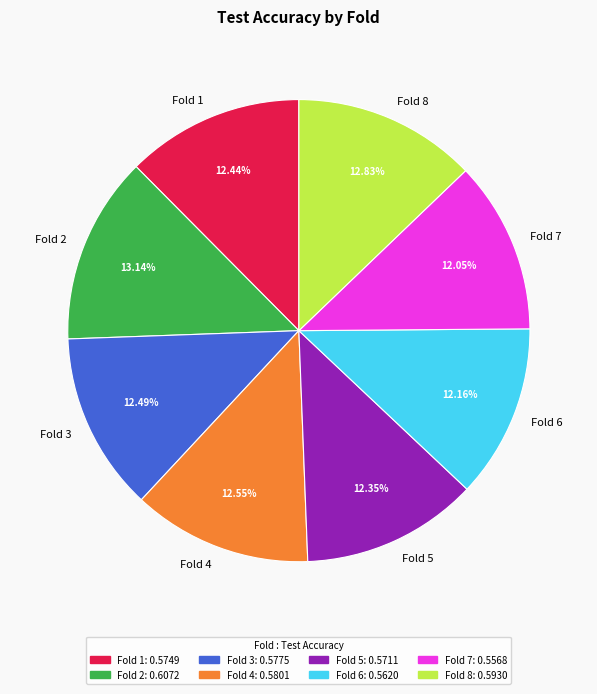

Is it true that Fold 3 is 1% of the pie?

False